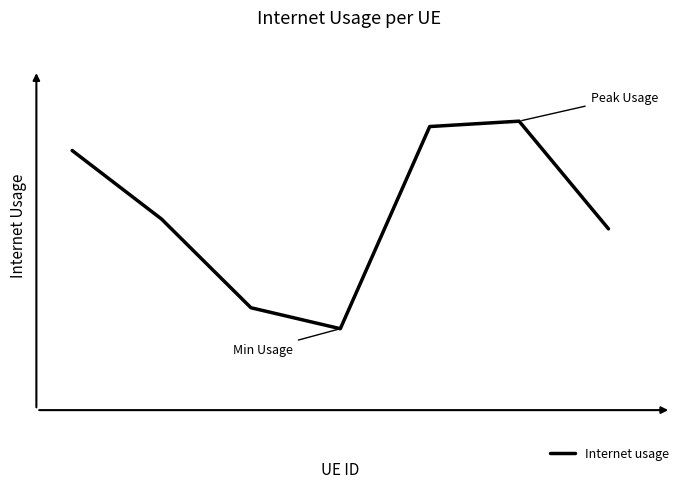

True or false: the data has more than 0 interior local peaks.

True